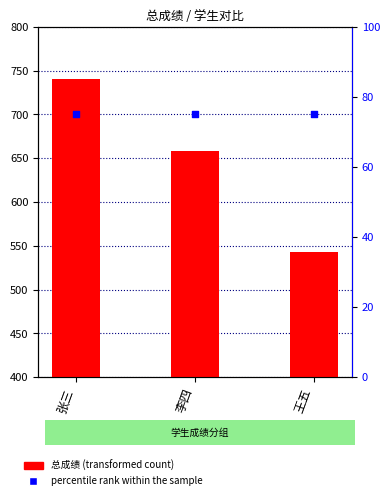

What is the total value across all series at 张三?

815